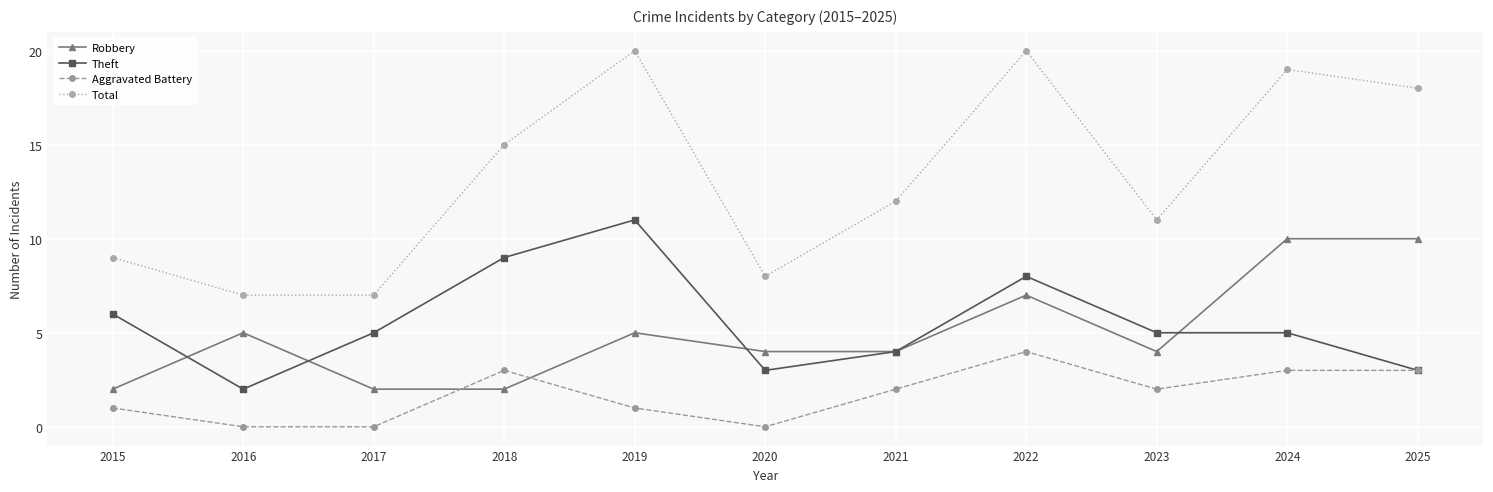

How many times do Robbery and Aggravated Battery cross each other?

2